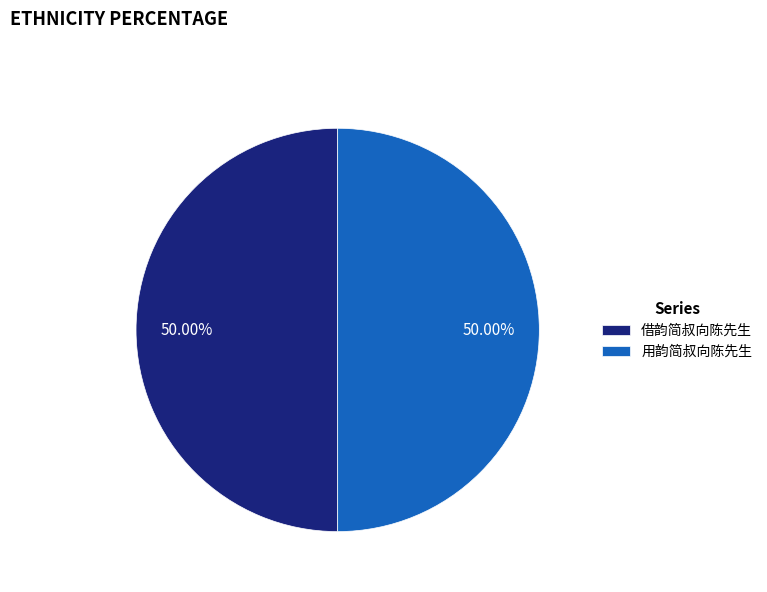

Approximately how many times larger is the value at 借韵简叔向陈先生 compared to 用韵简叔向陈先生?

1.0